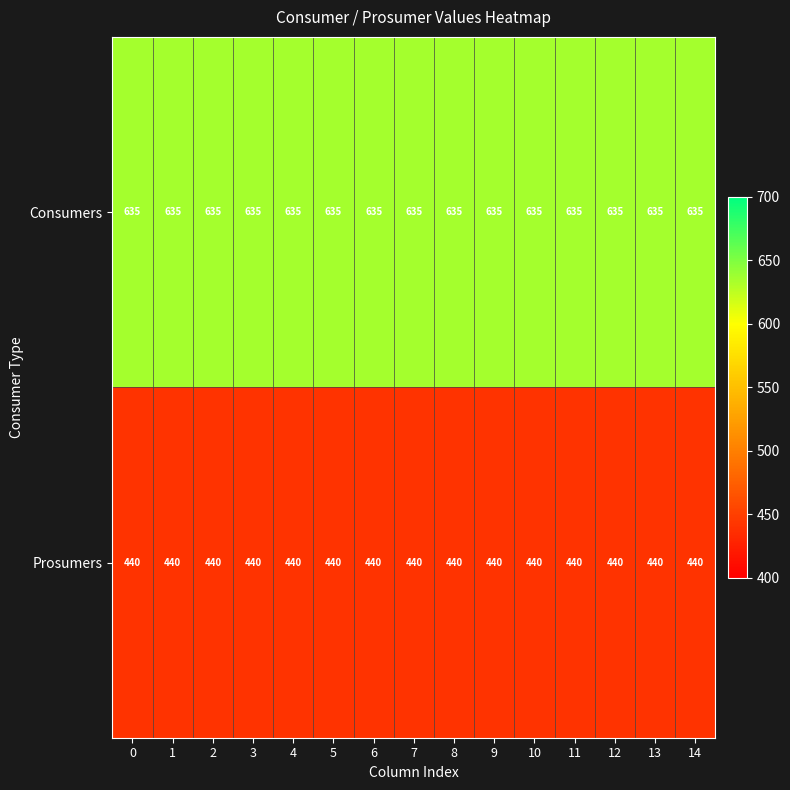

How many data points does each series have?

15